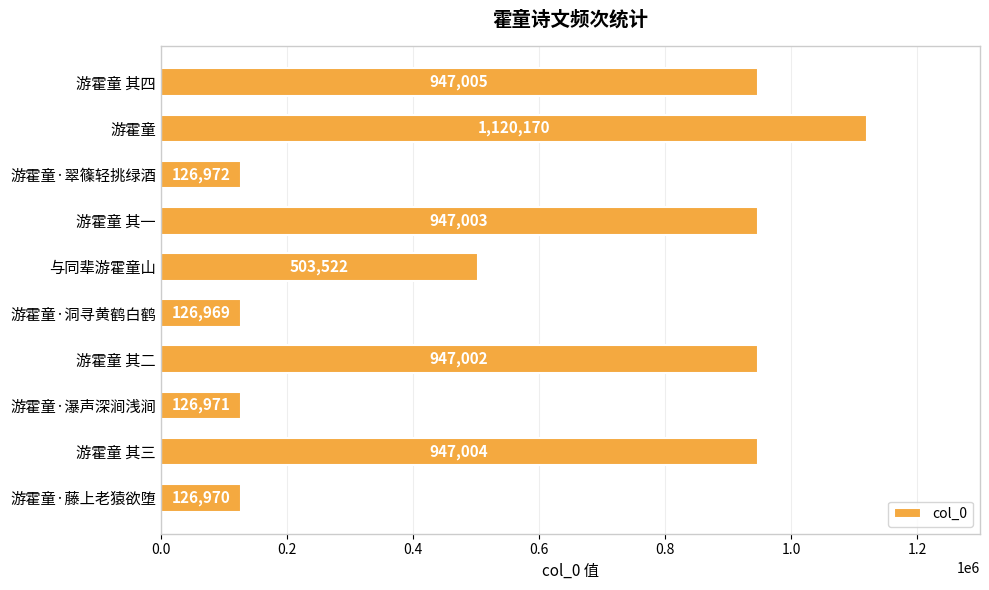

Reading bottom to top, list all the values displayed in this chart.

126970	947004	126971	947002	126969	503522	947003	126972	1120170	947005